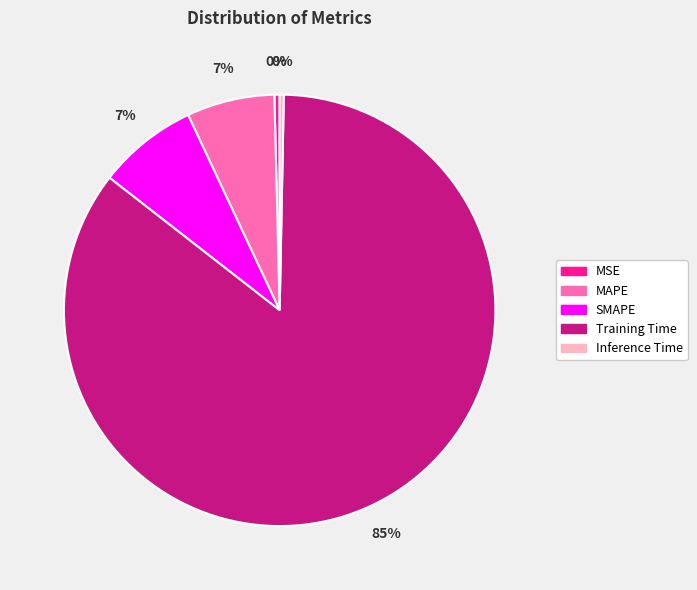

Which slice represents more than half of the pie?

Training Time